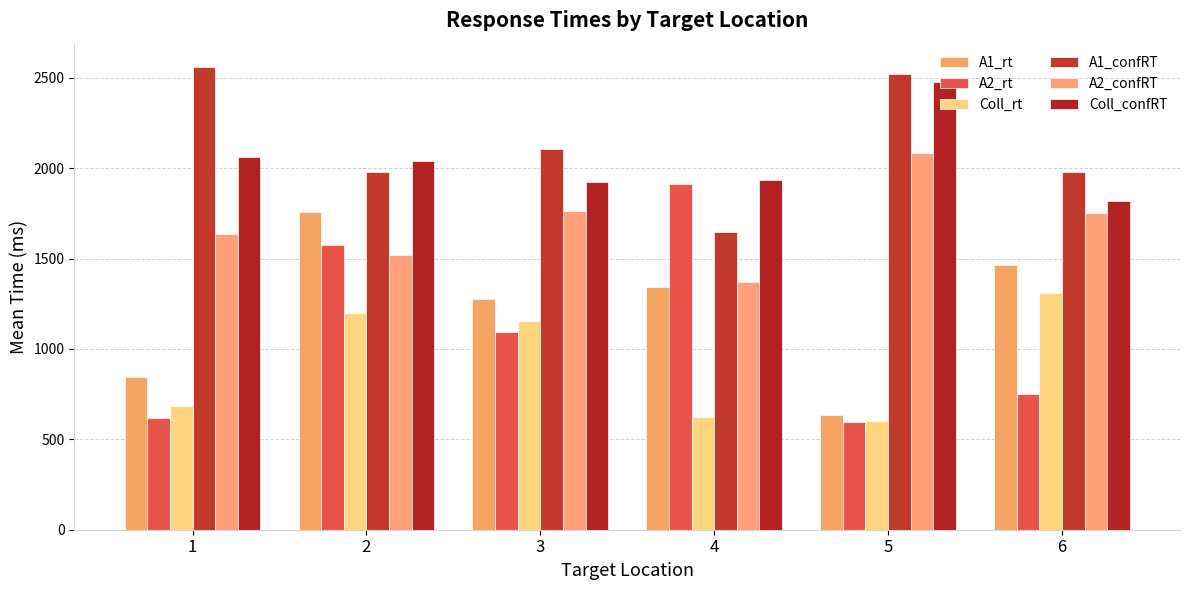

How many data points in Coll_rt are above 1154?

3